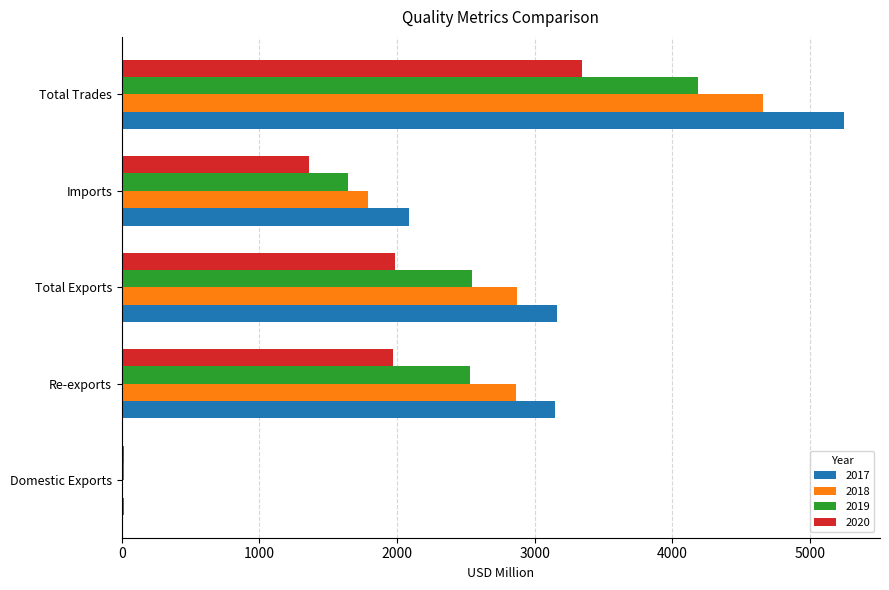

True or false: 2017 has a value of 3161.7 at Total Exports.

True